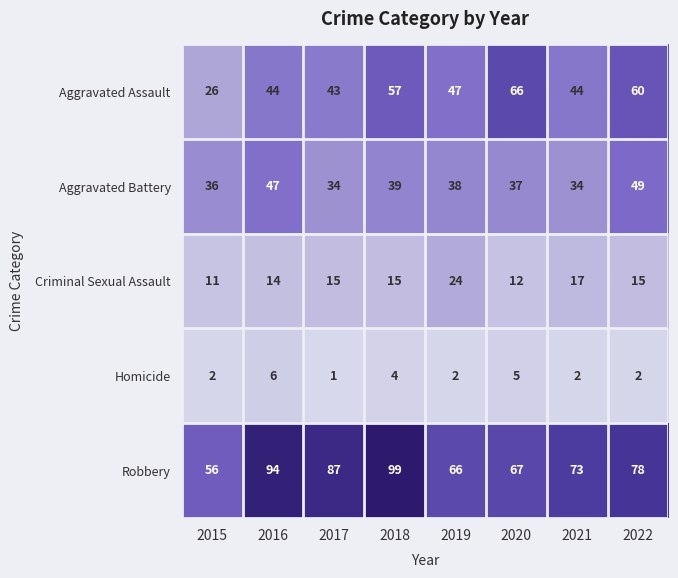

Read the Aggravated Battery value at 2019.

38